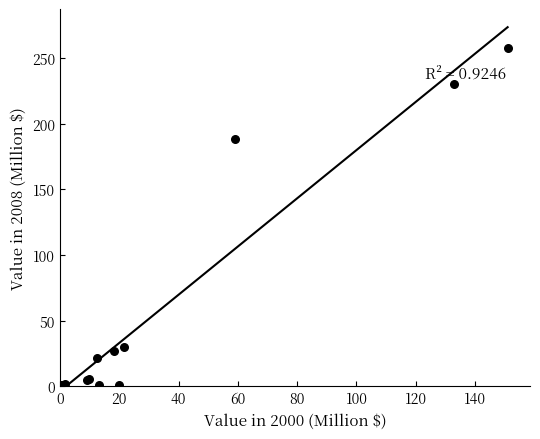

What Y value in the scatter plot is closest to 128?

188.5